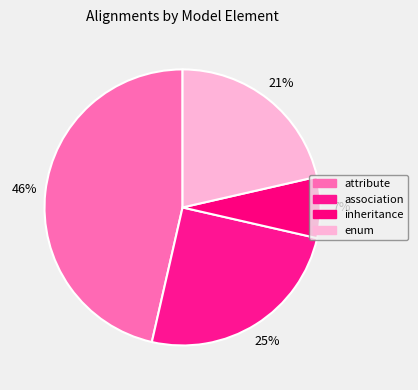

Is there a majority slice in this chart?

No